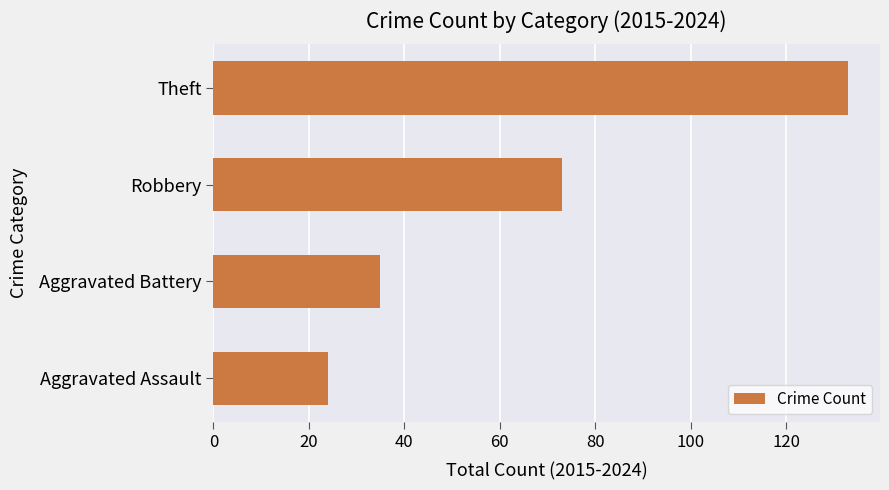

Rank the categories by value from lowest to highest.

Aggravated Assault, Aggravated Battery, Robbery, Theft